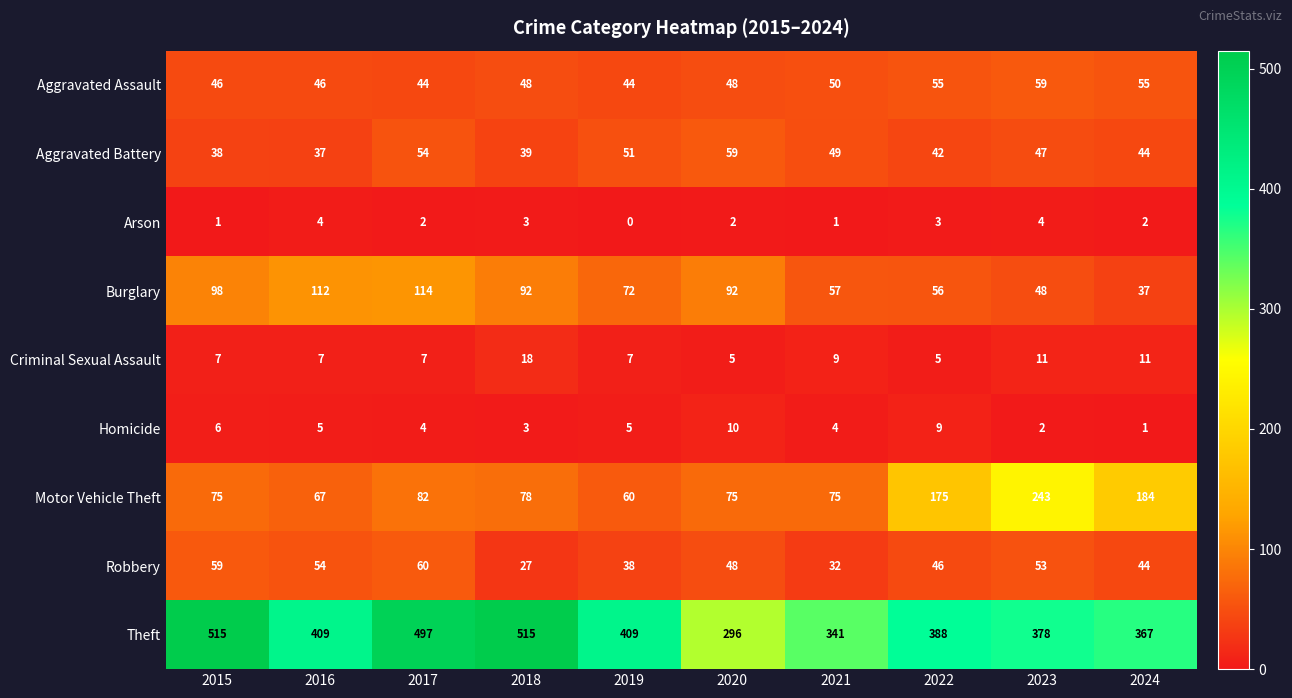

Rank the series at 2015 from lowest to highest value.

Arson, Homicide, Criminal Sexual Assault, Aggravated Battery, Aggravated Assault, Robbery, Motor Vehicle Theft, Burglary, Theft